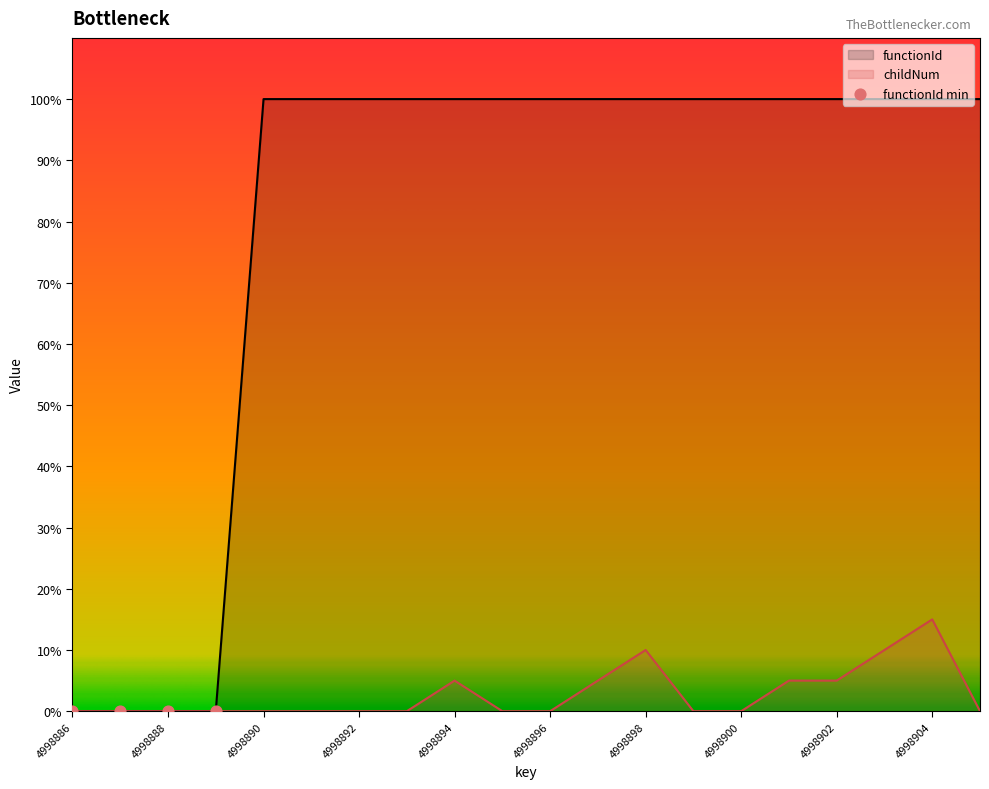

What is the total value across all series at 4998901?

21